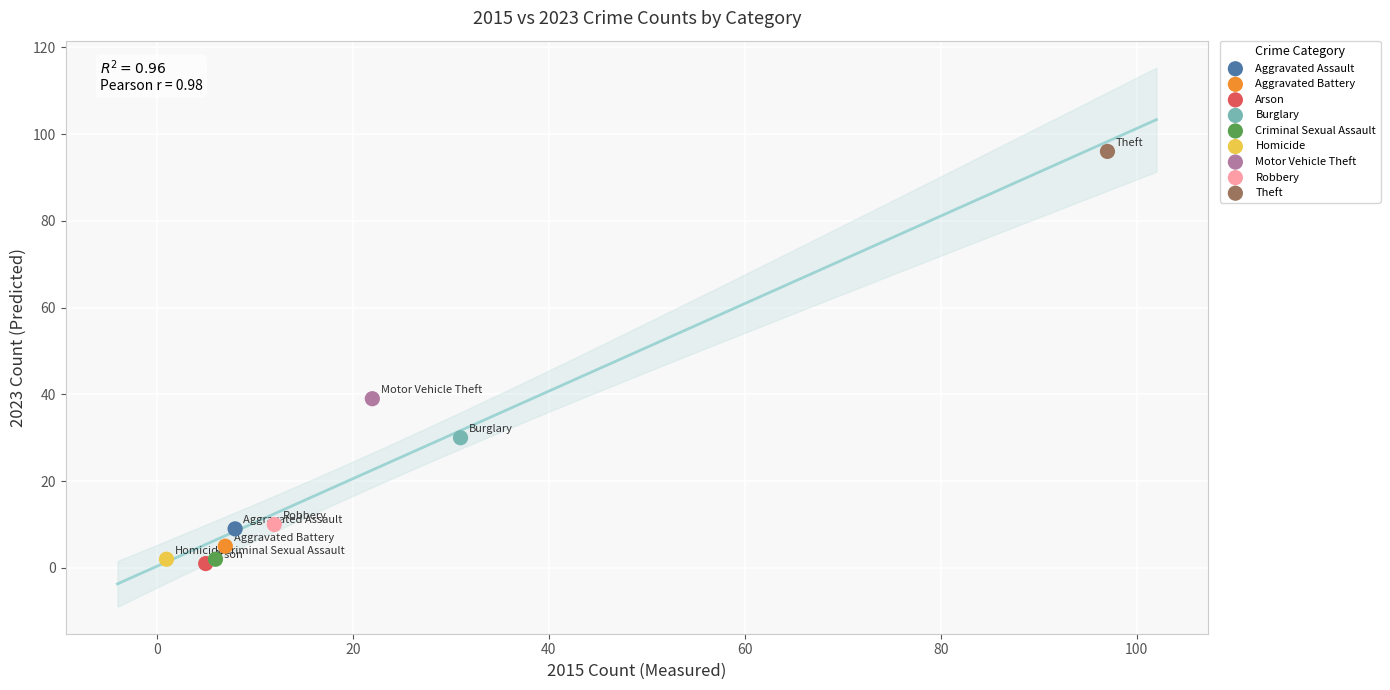

What are all the series names shown in the legend?

Aggravated Assault, Aggravated Battery, Arson, Burglary, Criminal Sexual Assault, Homicide, Motor Vehicle Theft, Robbery, Theft